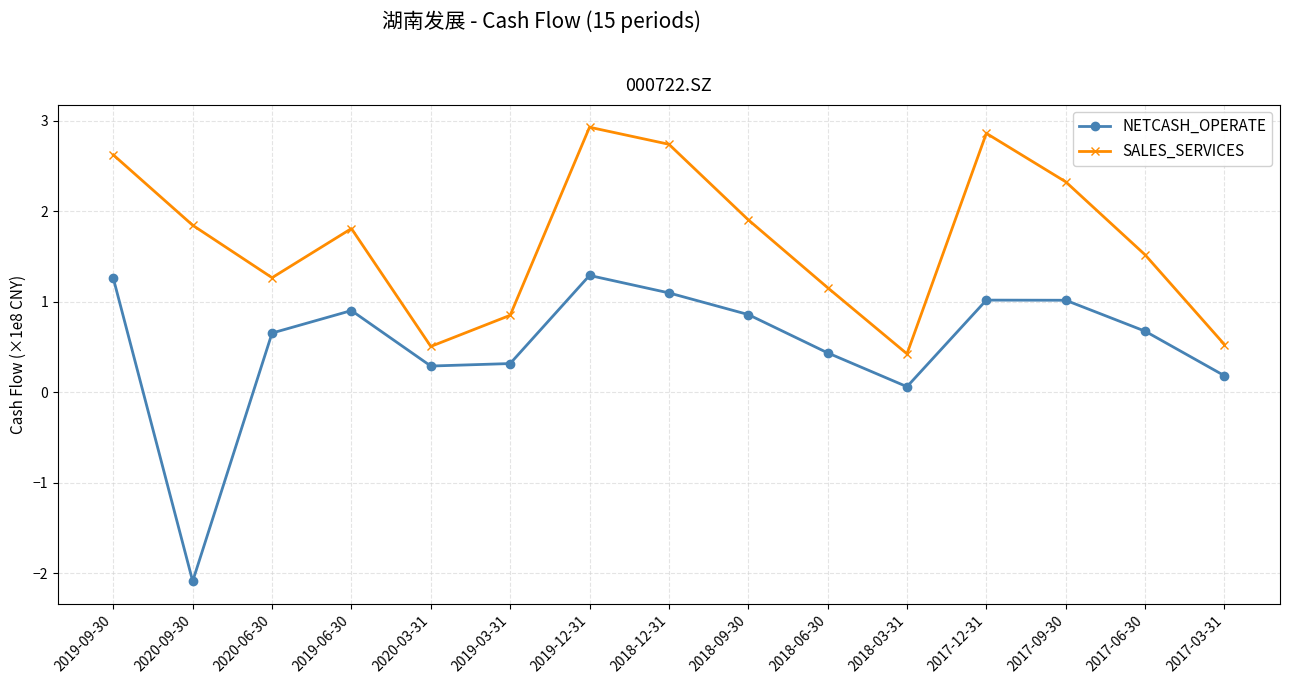

Reading left to right, list all the values displayed in this chart.

NETCASH_OPERATE: 2019-09-30=1.3	2020-09-30=-2.1	2020-06-30=0.7	2019-06-30=0.9	2020-03-31=0.3	2019-03-31=0.3	2019-12-31=1.3	2018-12-31=1.1	2018-09-30=0.9	2018-06-30=0.4	2018-03-31=0.1	2017-12-31=1.0	2017-09-30=1.0	2017-06-30=0.7	2017-03-31=0.2
SALES_SERVICES: 2019-09-30=2.6	2020-09-30=1.8	2020-06-30=1.3	2019-06-30=1.8	2020-03-31=0.5	2019-03-31=0.9	2019-12-31=2.9	2018-12-31=2.7	2018-09-30=1.9	2018-06-30=1.2	2018-03-31=0.4	2017-12-31=2.9	2017-09-30=2.3	2017-06-30=1.5	2017-03-31=0.5